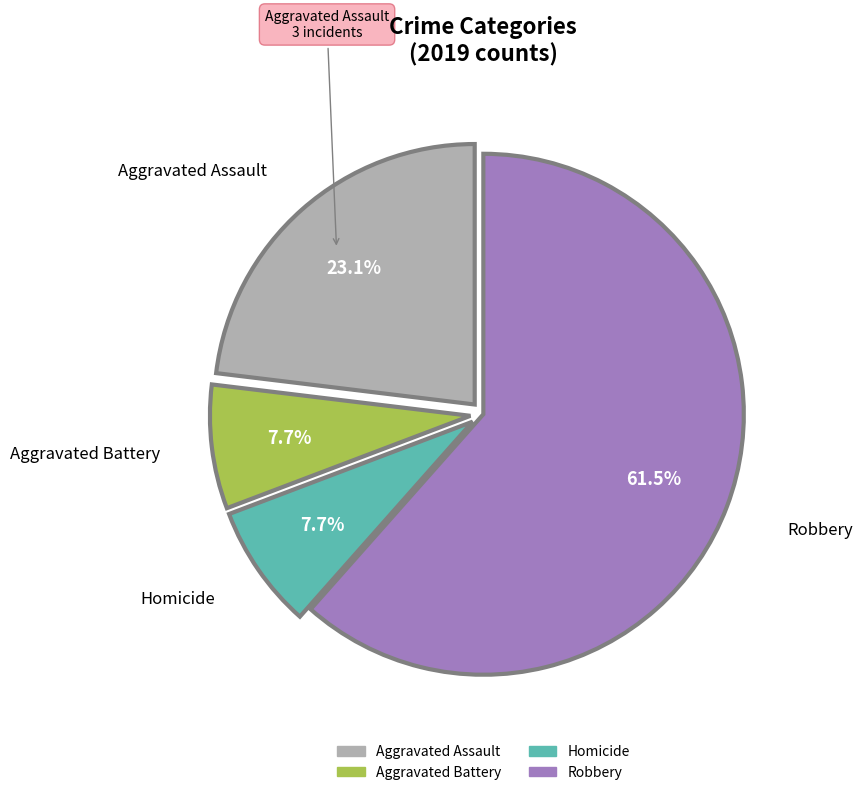

To the nearest percent, what percentage of the pie is Aggravated Battery?

8%